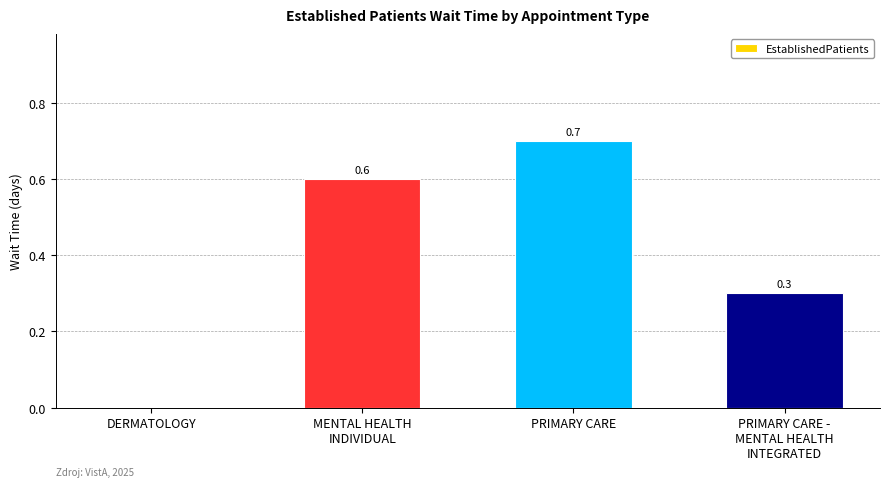

True or false: the data shows 0.7 at PRIMARY CARE.

True